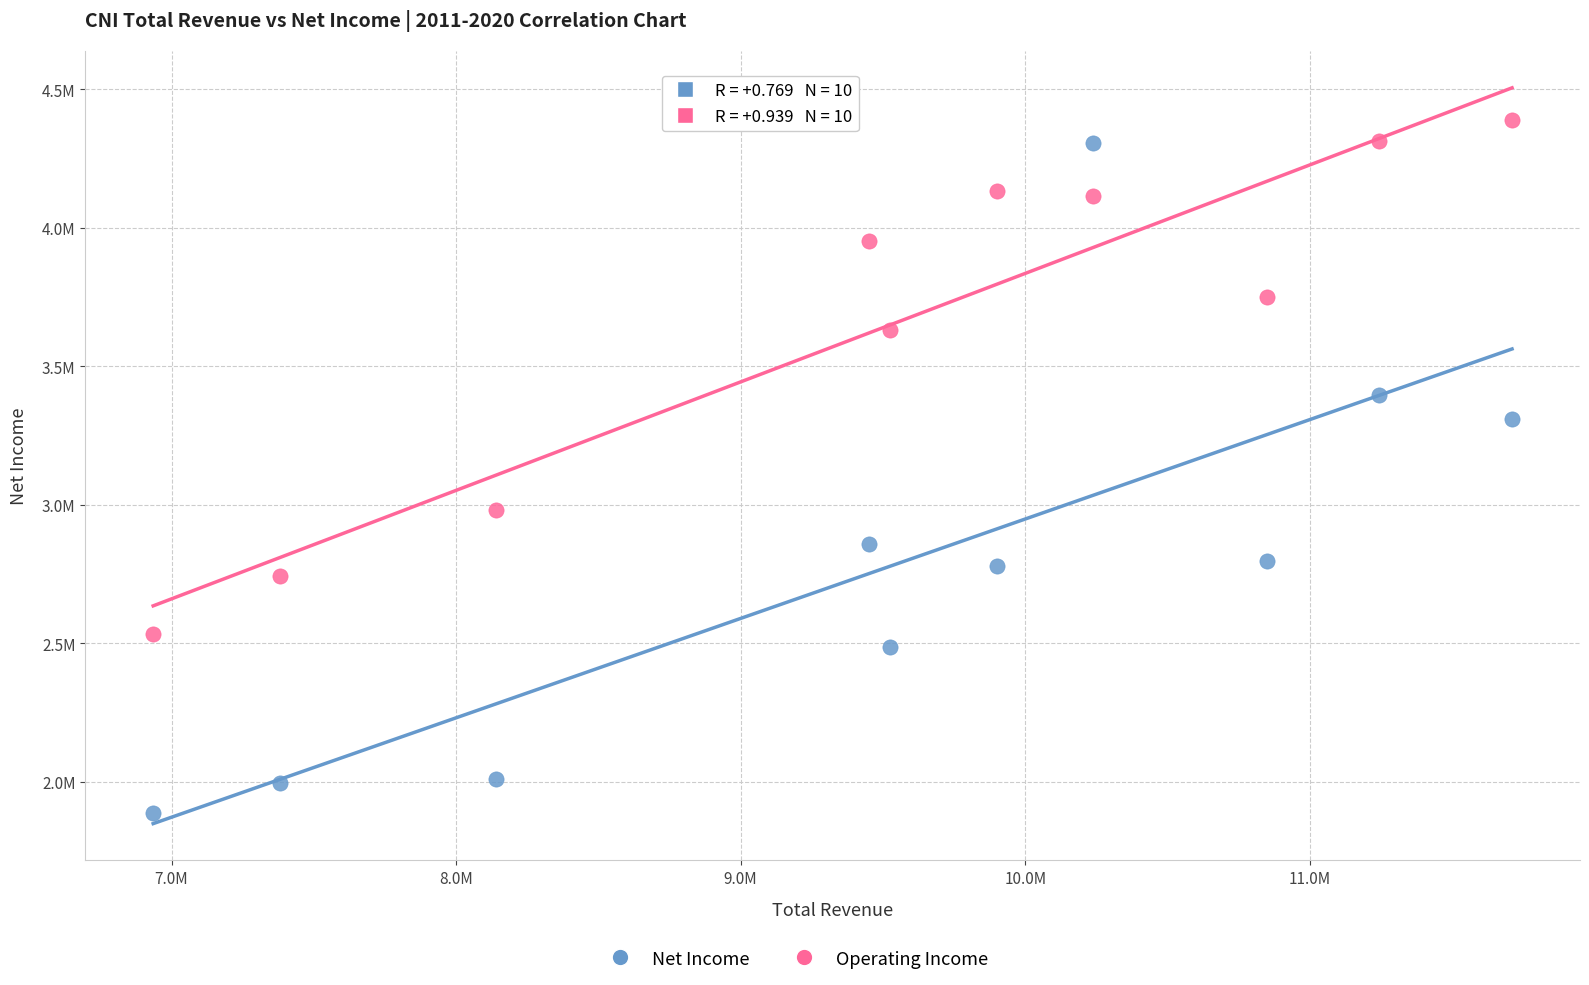

Which series has the widest spread of Y values?

Net Income